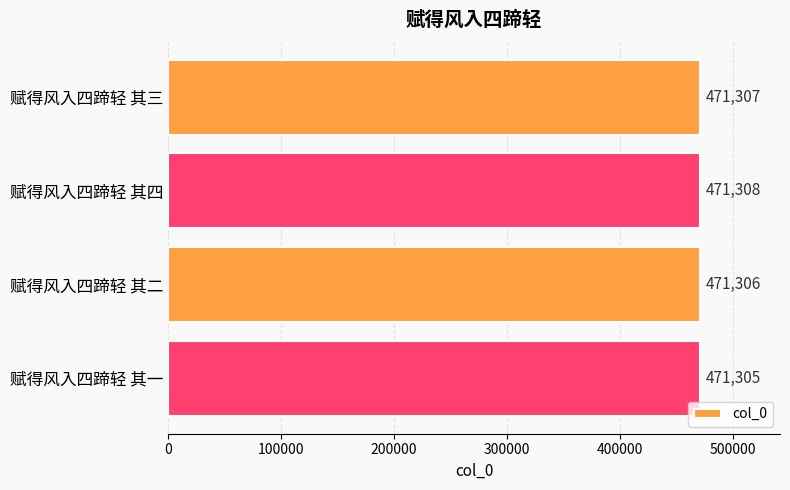

Is it true that the value at 赋得风入四蹄轻 其二 is 697160?

False